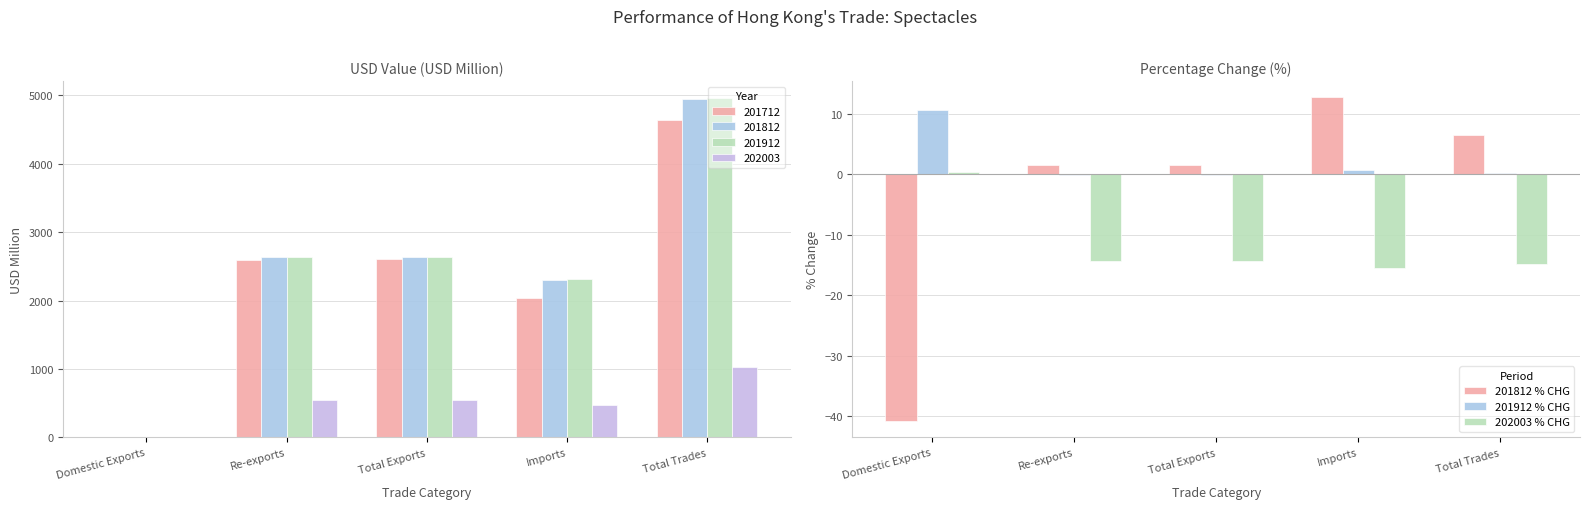

Between Total Exports and Total Trades, which series saw the biggest shift?

201812 % CHG